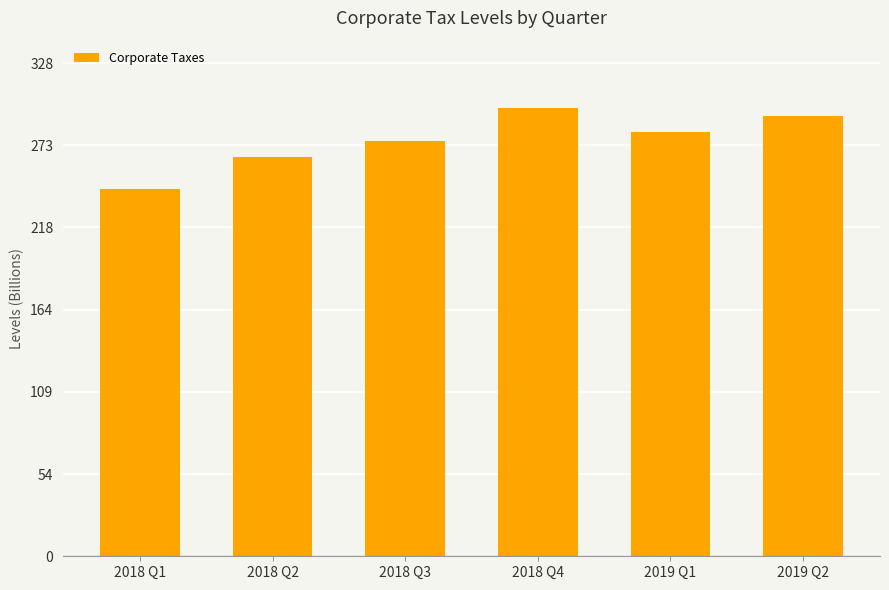

How many data points are less than 282?

3